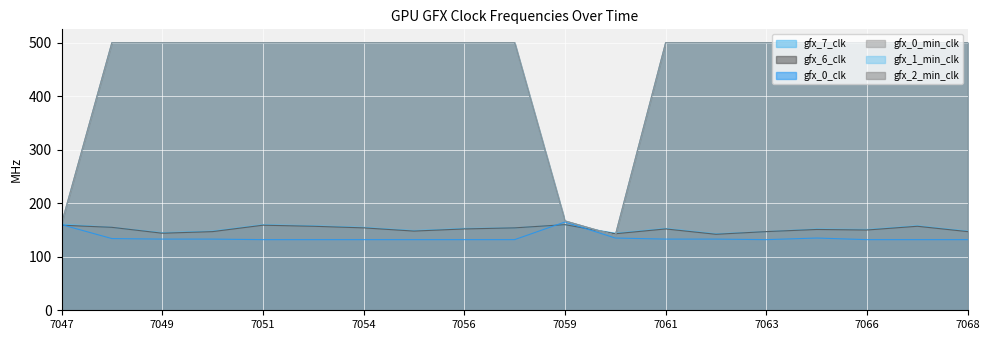

Does the chart display data point markers on the line(s)?

No